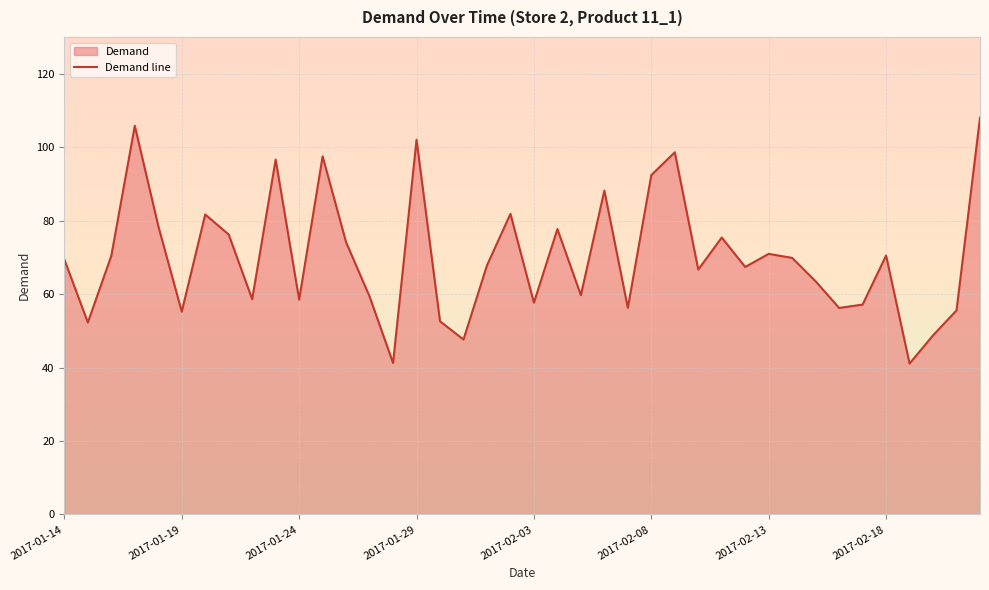

Rank the categories by value from highest to lowest.

39, 2017-01-29, 15, 26, 11, 9, 25, 23, 19, 2017-02-13, 2017-02-03, 21, 2017-02-18, 28, 12, 30, 35, 2017-01-24, 31, 2017-01-14, 18, 29, 27, 32, 22, 13, 8, 10, 20, 34, 24, 33, 38, 2017-02-08, 16, 2017-01-19, 37, 17, 14, 36